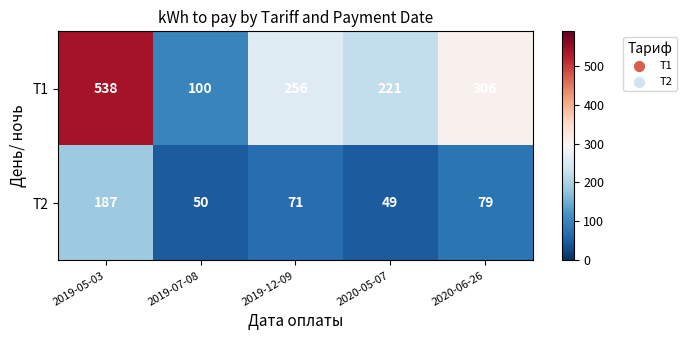

What is the total value across all series at 2019-05-03?

725